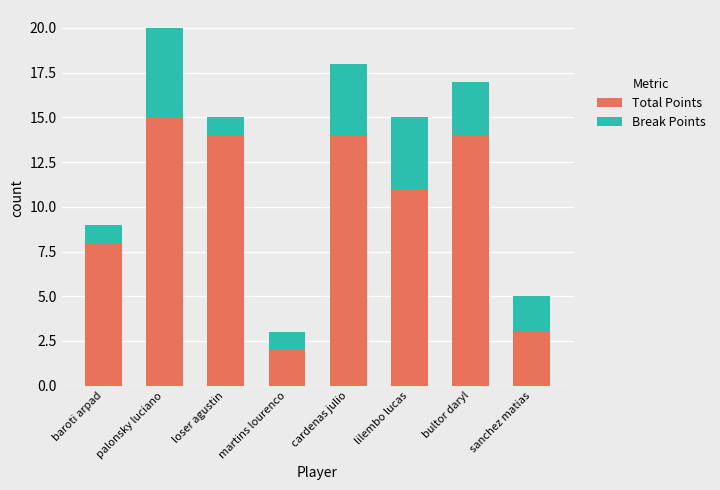

True or false: Total Points has a value of 3 at baroti arpad.

False